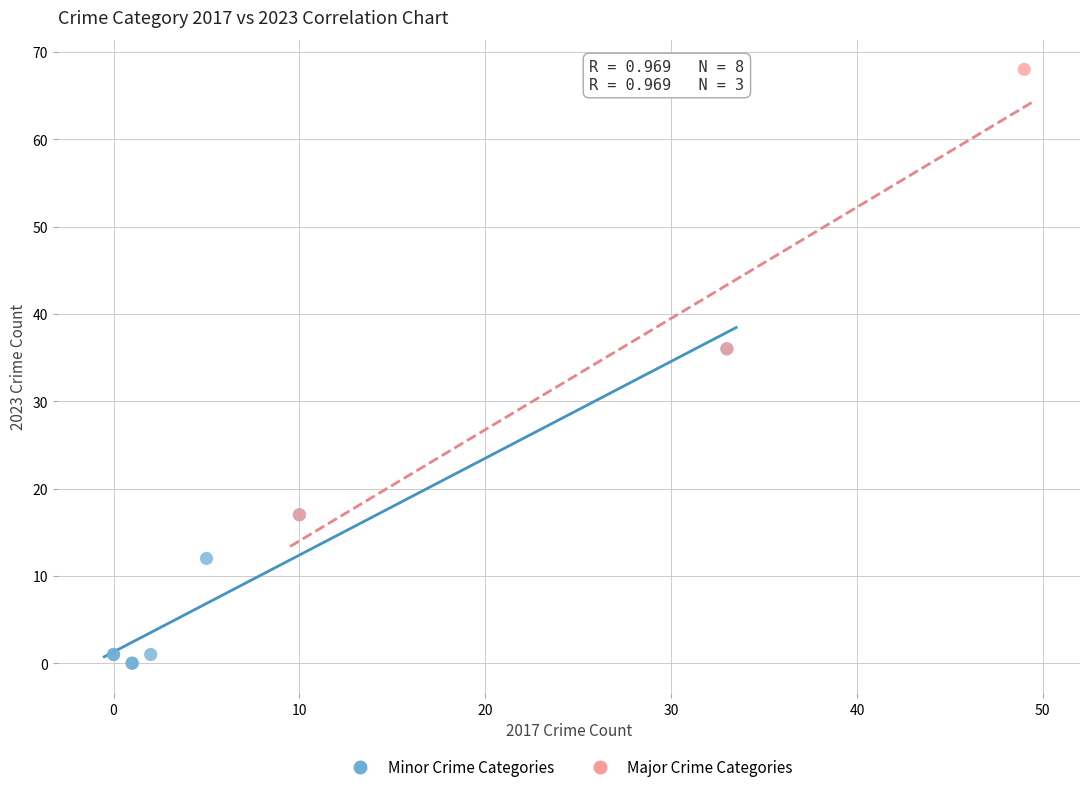

Which series reaches the maximum Y coordinate?

Major Crime Categories